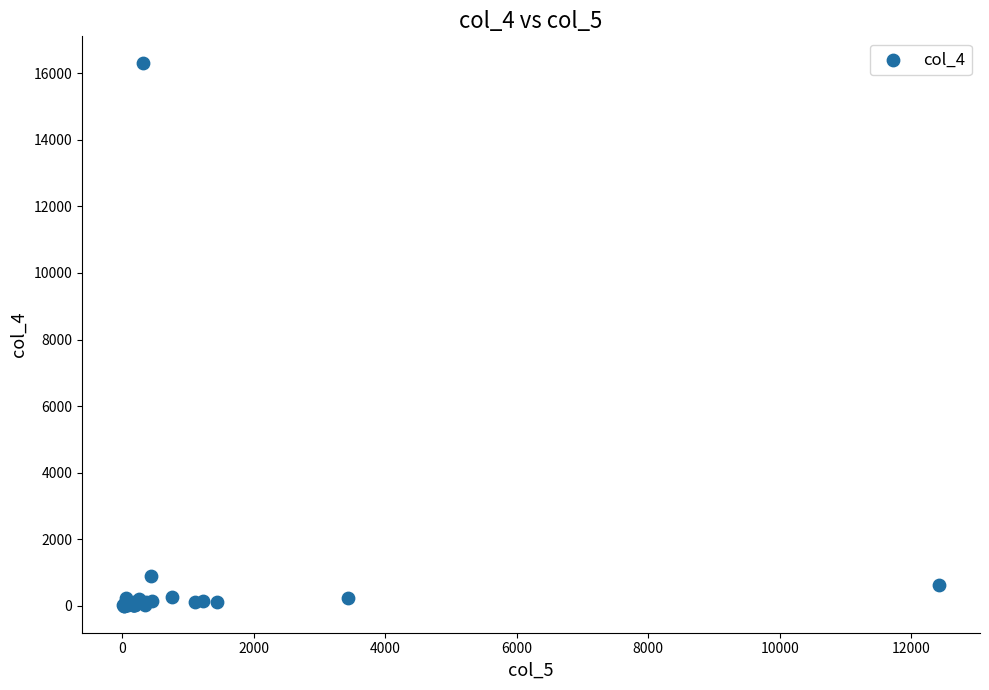

What Y value in the scatter plot is closest to 8150?

897